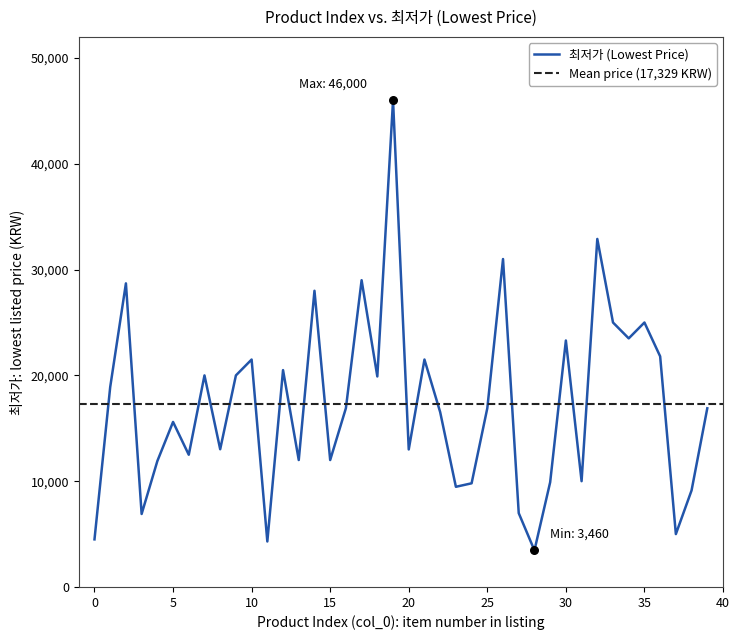

Which has a higher value, 13 or 9?

9